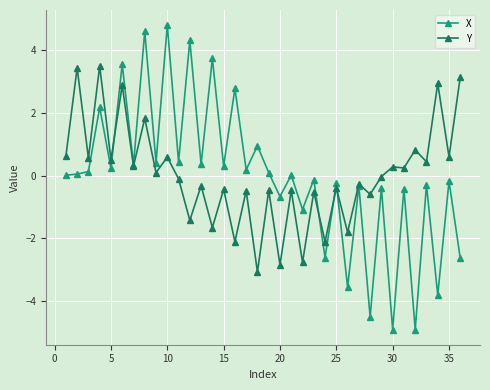

What is the highest value of the X series?

4.8